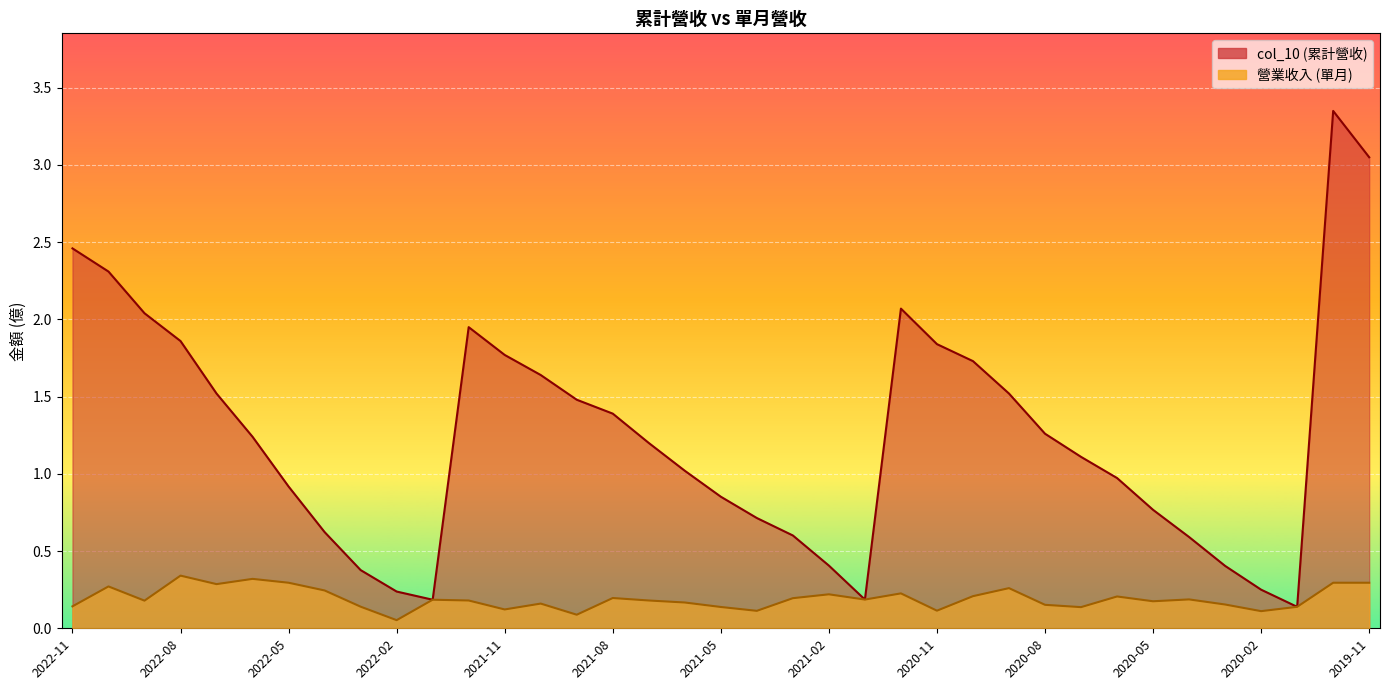

True or false: 營業收入 and col_10 cross at least once.

False